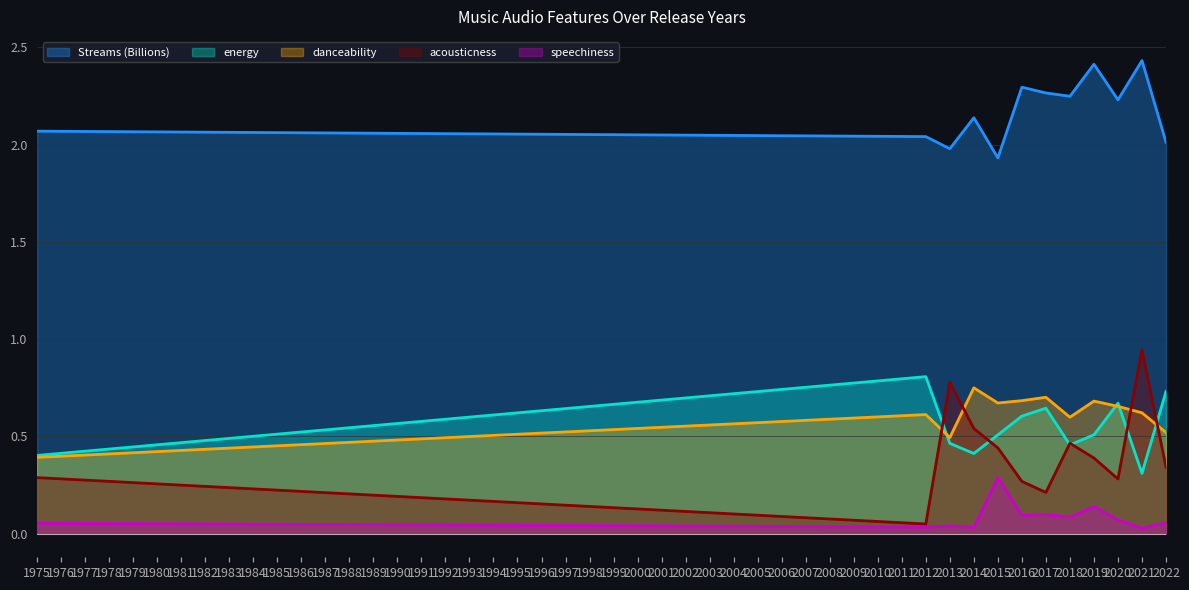

Rank the series by their maximum value, from highest to lowest.

Streams (Billions), acousticness, energy, danceability, speechiness